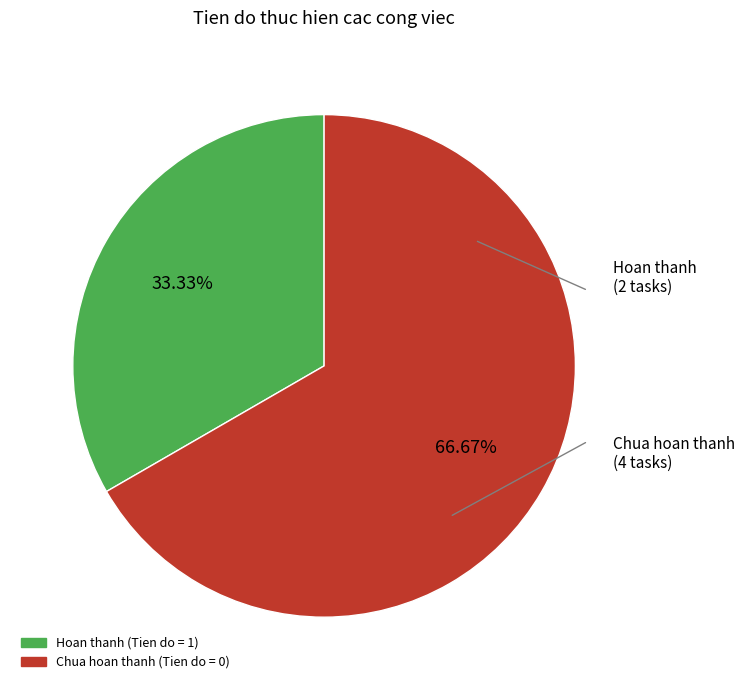

Is there any slice that represents more than half of the pie?

Yes